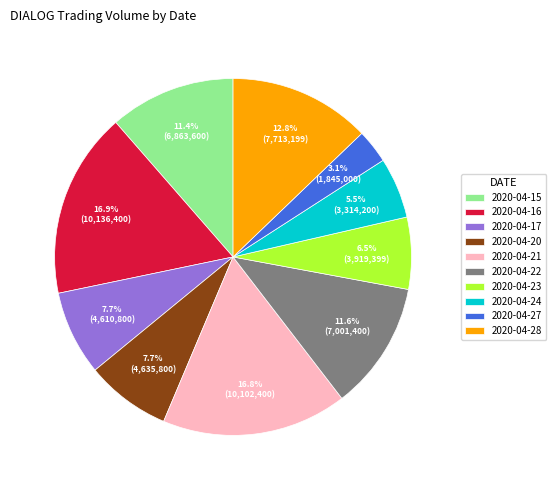

To the nearest percent, what is the difference between the largest and smallest slice percentages?

14%